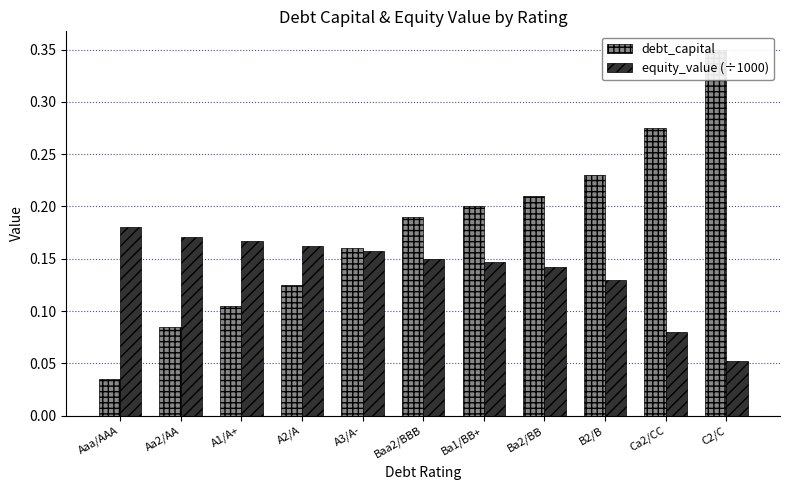

Which series has the largest total across all categories?

debt_capital